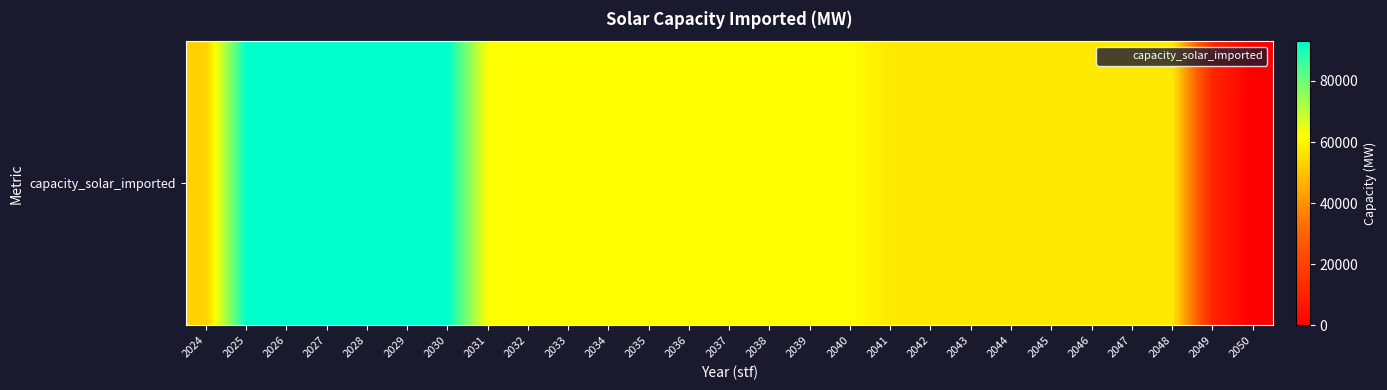

Reading left to right, transcribe all the data shown in this chart.

53020.0	93020.0	93020.0	93020.0	93020.0	93020.0	93020.0	61911.5	61911.5	61911.5	61911.5	61911.5	61911.5	61911.5	61911.5	61911.5	61911.5	57655.2	57655.2	57655.2	57655.2	57655.2	57655.2	57655.2	57655.2	11038.3	0.0